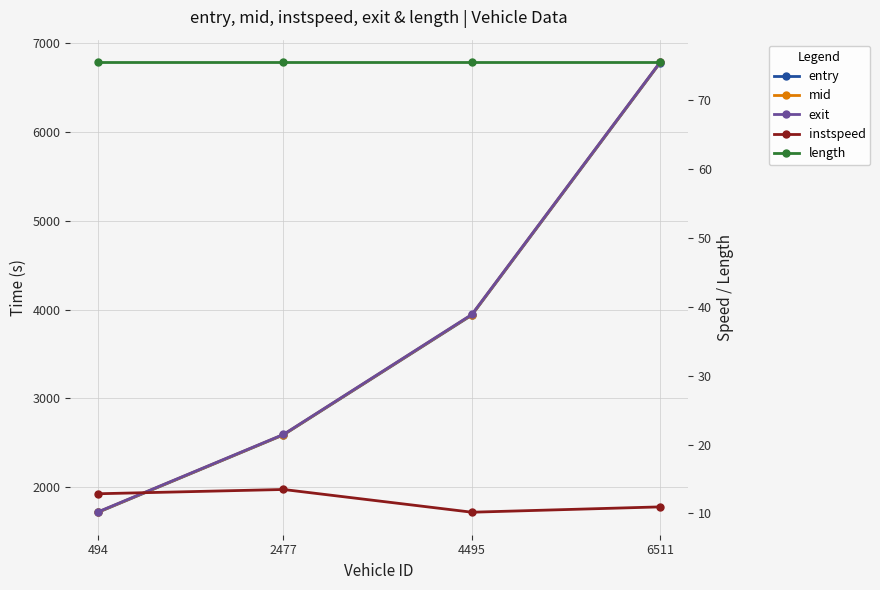

How many data points does each series have?

4